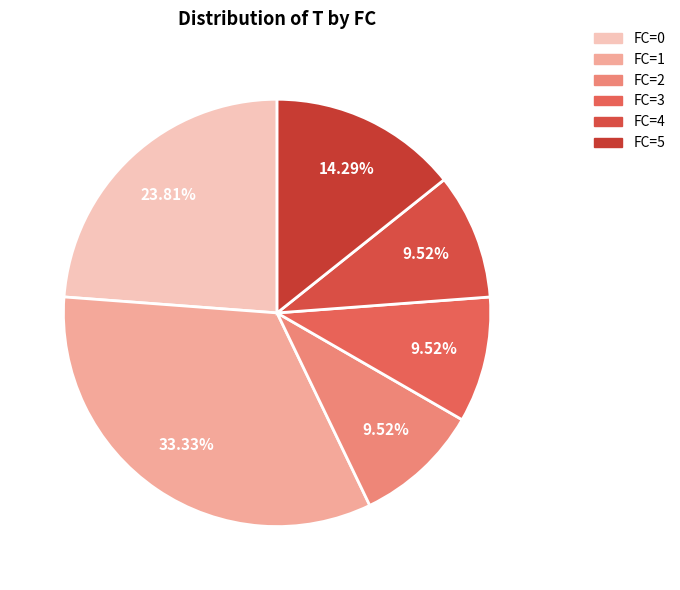

How many slices are in this pie chart?

6